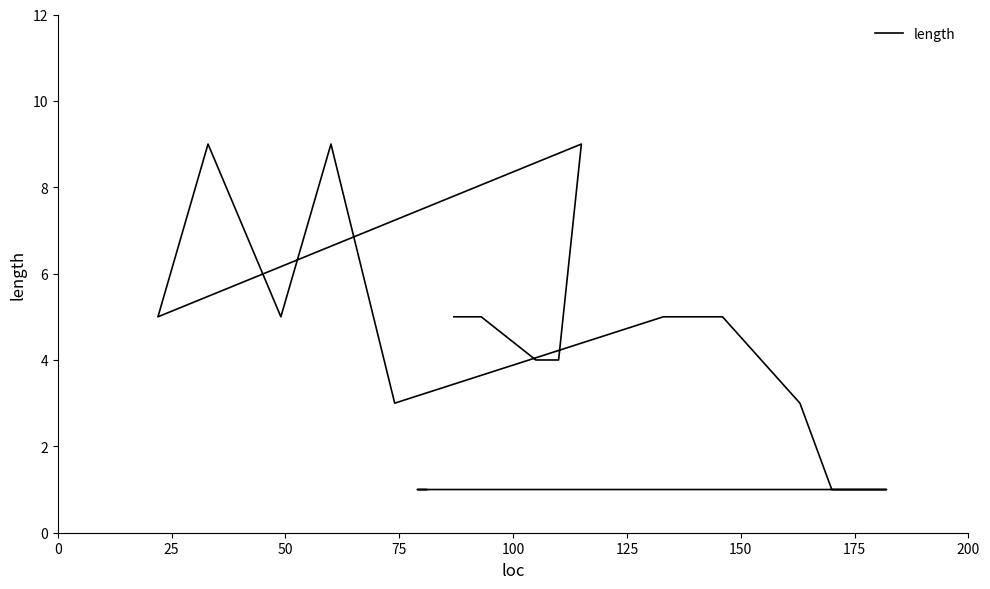

How many interior local valleys (lower than both neighbors) does the data have?

3